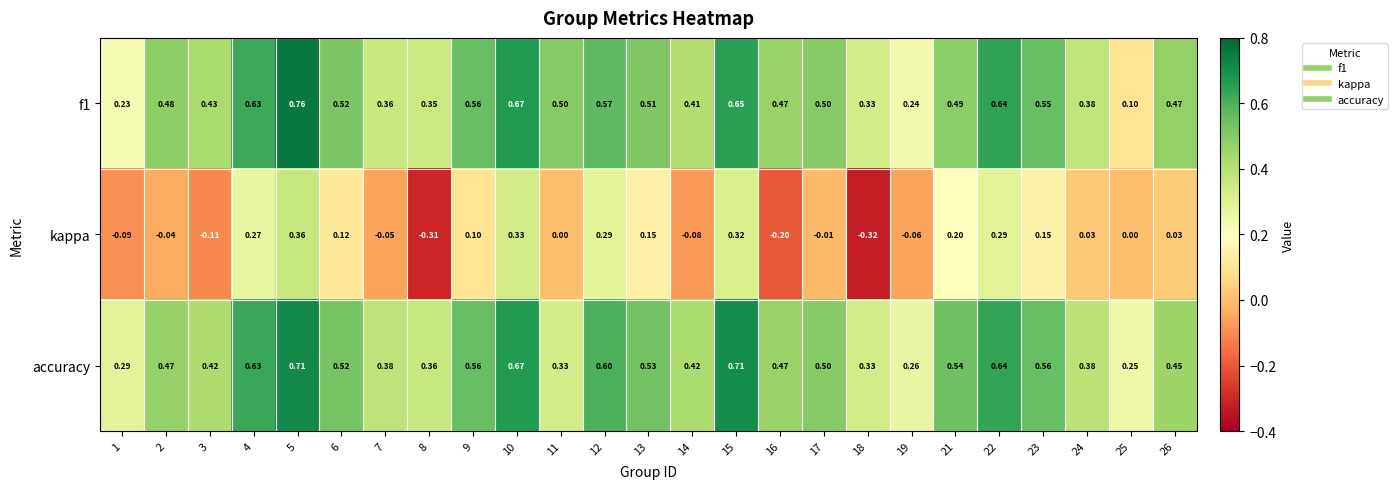

Is the value of f1 at 13 greater than the value of accuracy at 1?

Yes